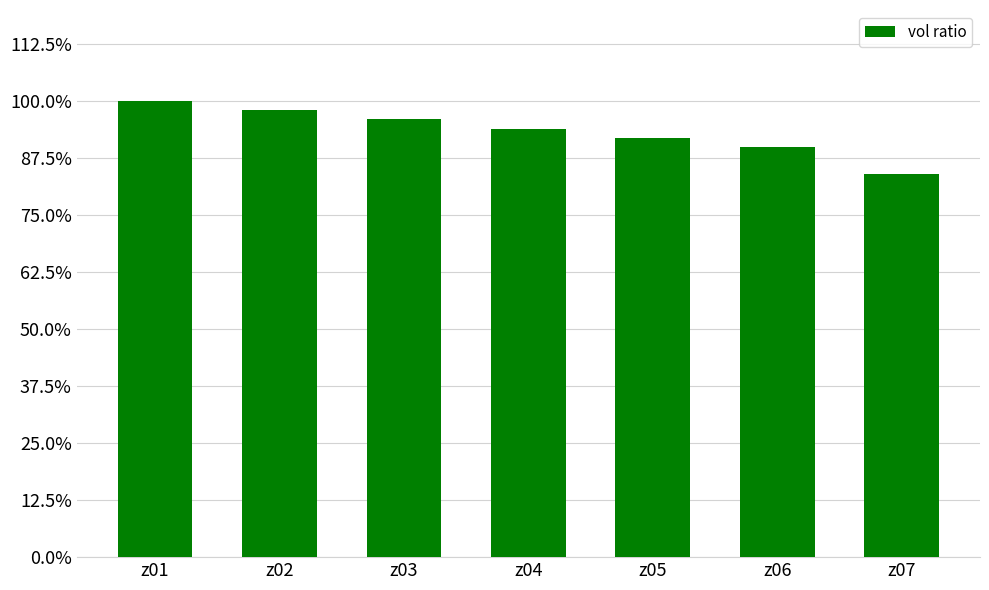

What is the value of the 4th bar from the left?

0.9